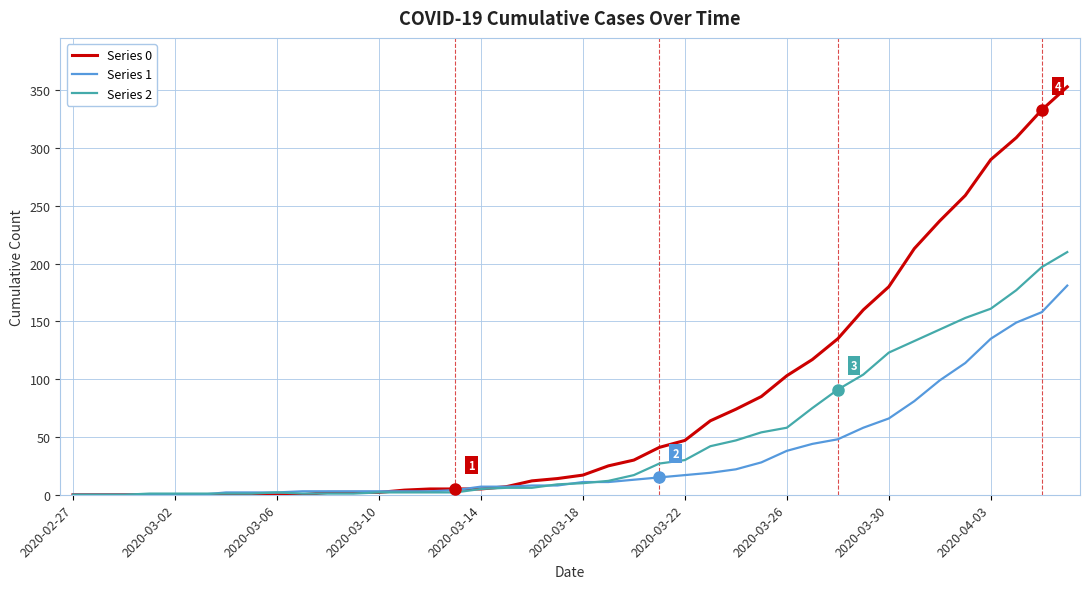

How many series are shown in this chart?

3